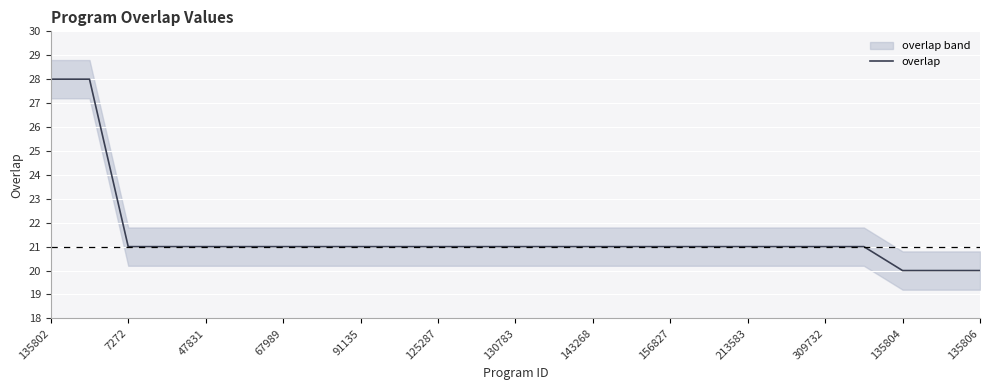

Does the chart display data point markers on the line(s)?

No